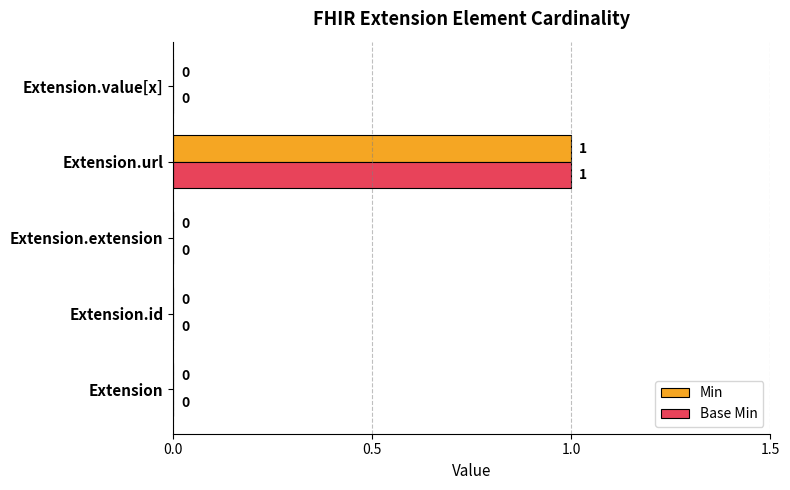

How many Min values are between 0 and 1?

5